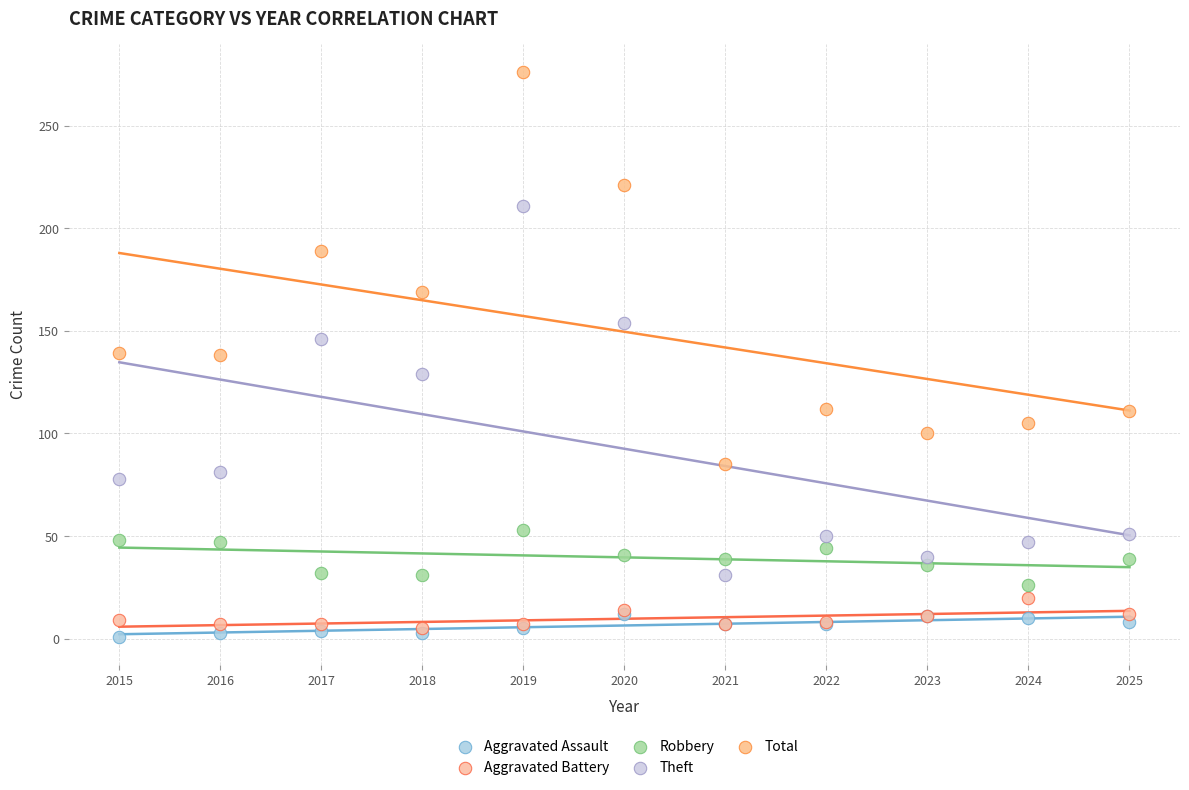

Which series reaches the minimum Y coordinate?

Aggravated Assault